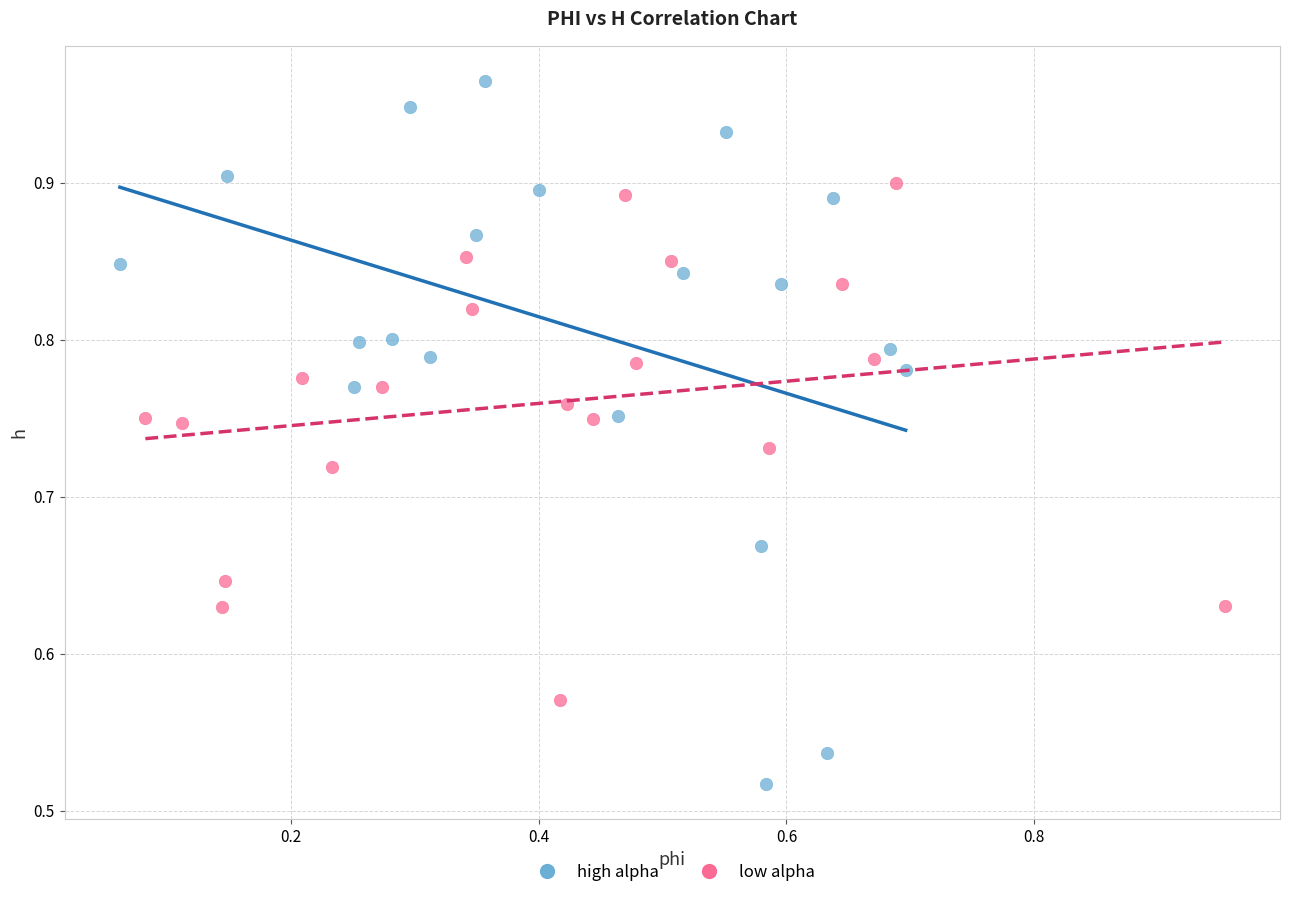

Which series has the largest Y range (max minus min)?

high alpha